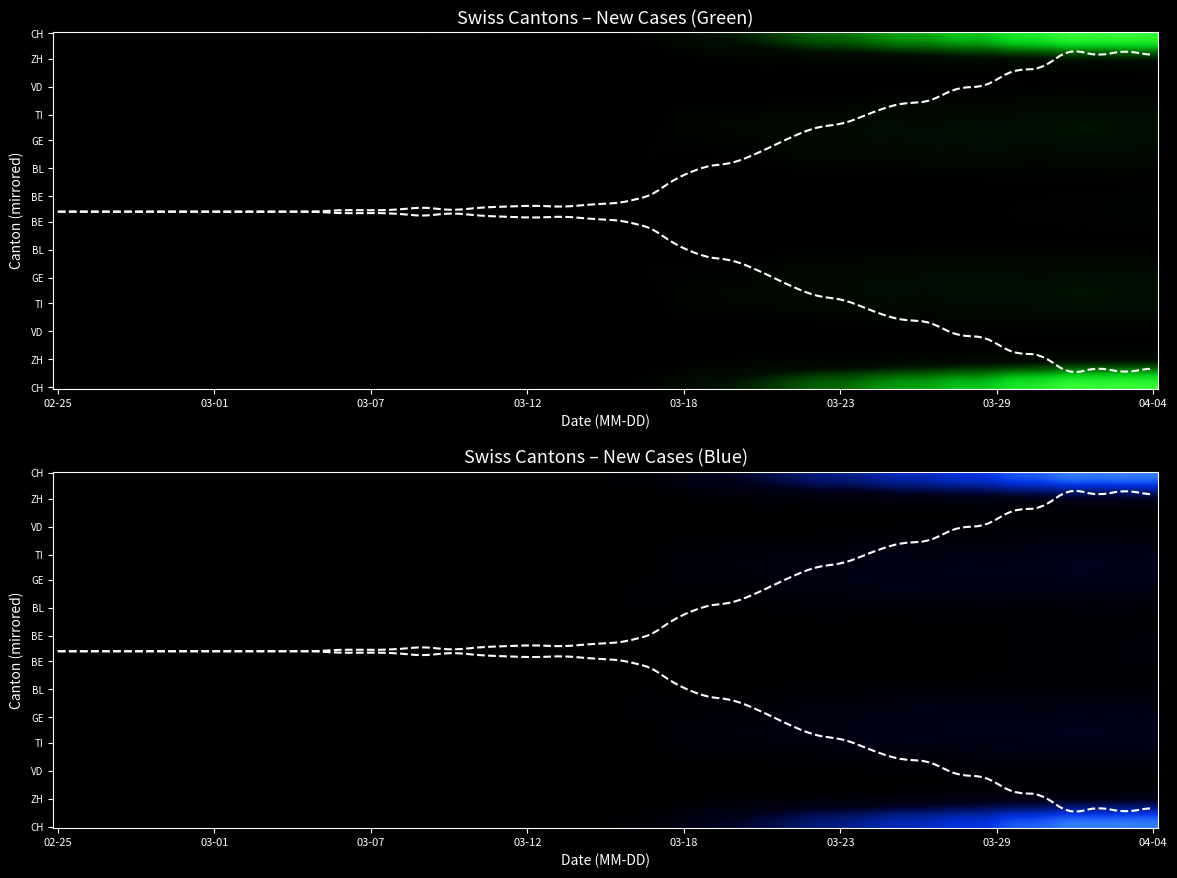

Which series has the largest total across all categories?

CH